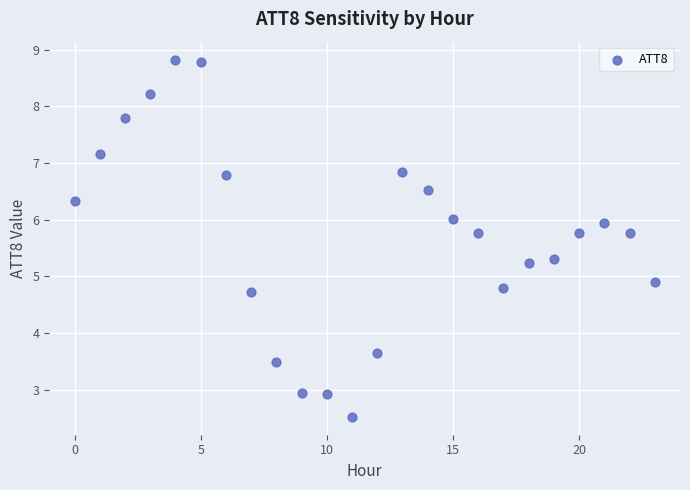

What Y value in the scatter plot is closest to 5?

4.9